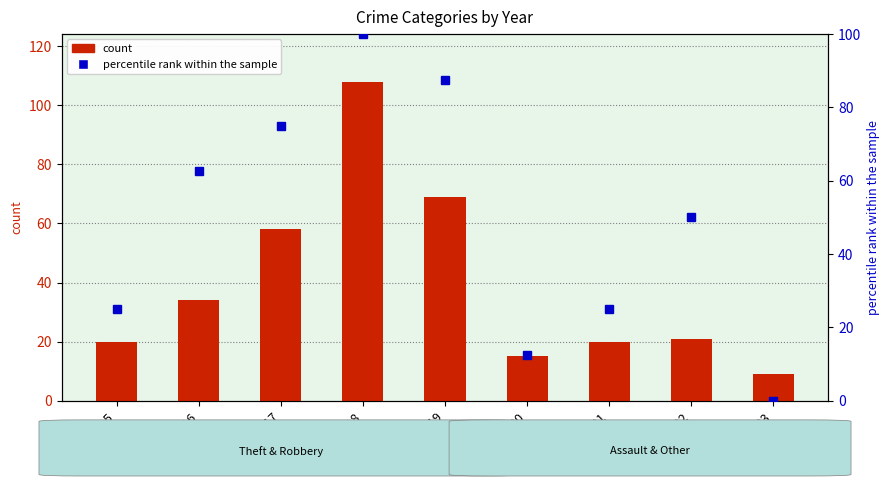

What is the sum of the values at 2021 and 2020?

35